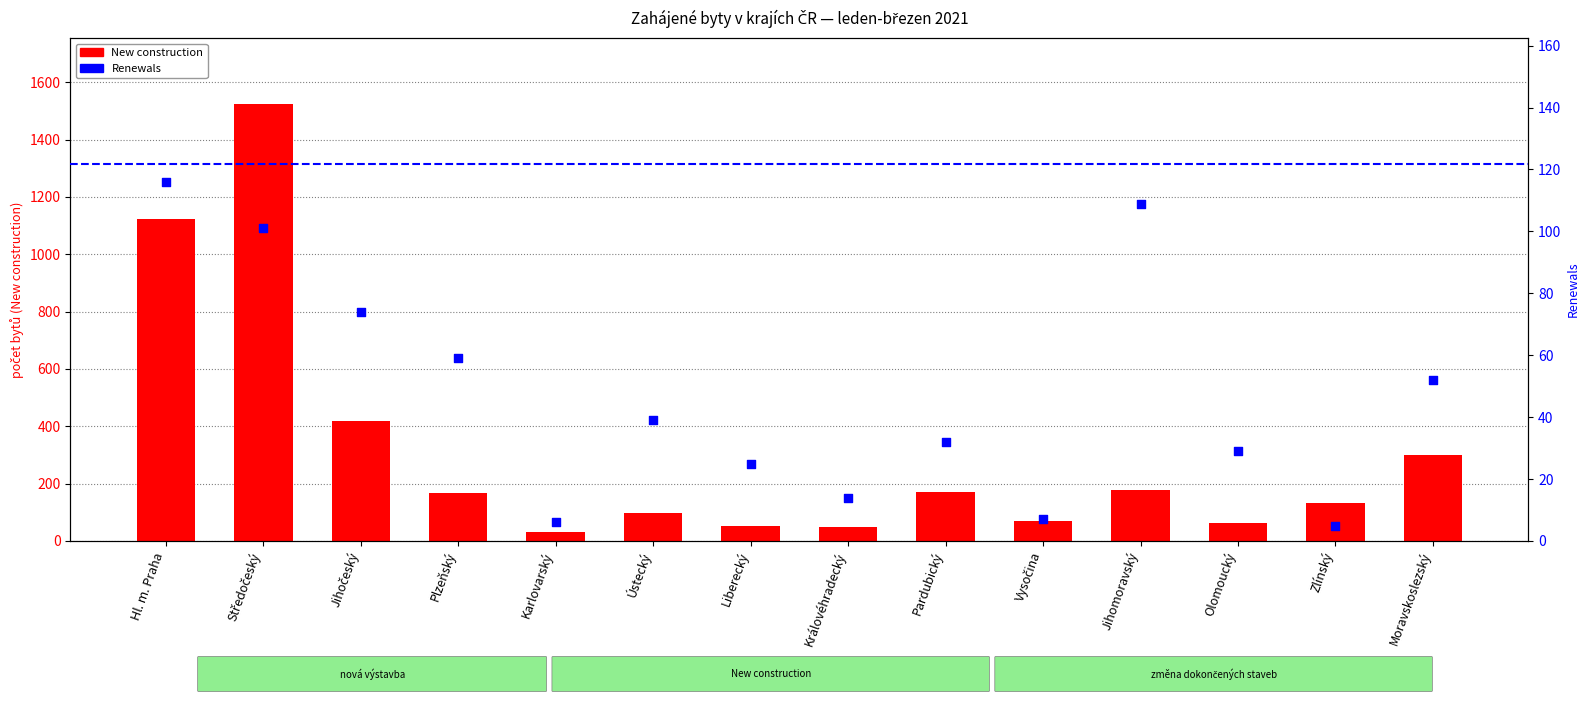

What is the total value across all series at Hl. m. Praha?

1238